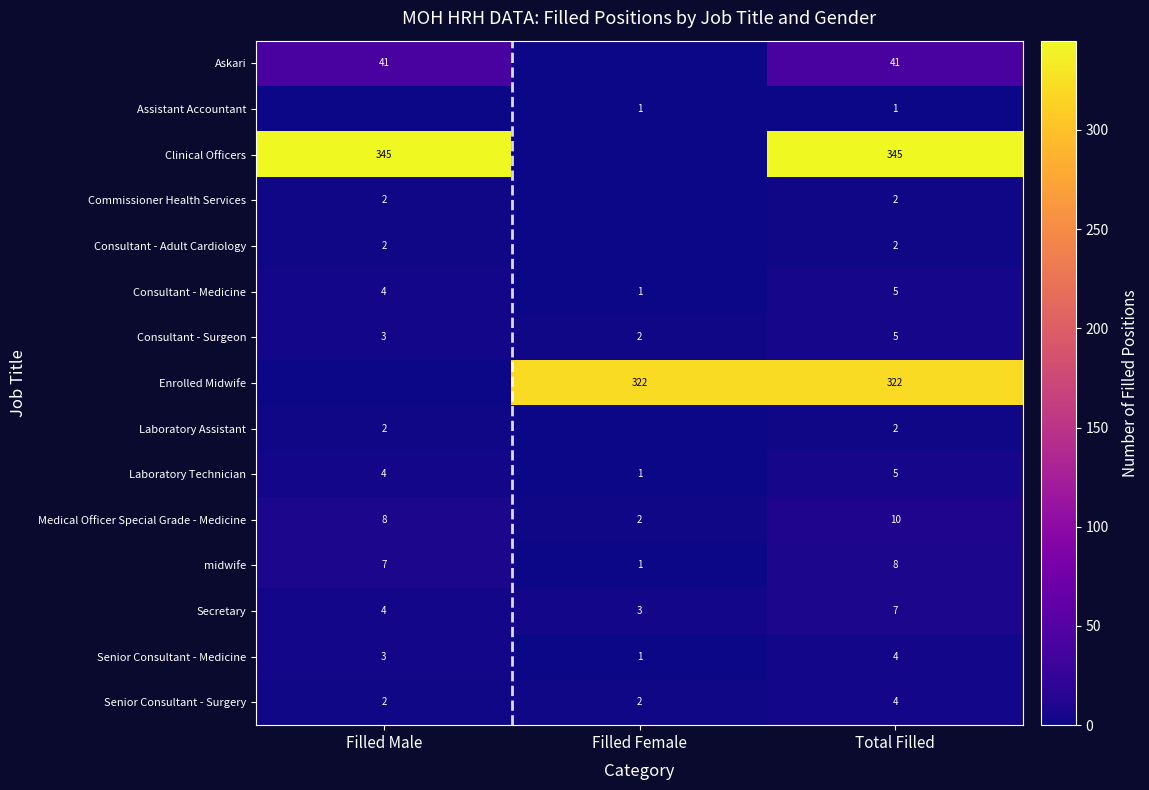

How many Laboratory Technician values are between 1 and 5?

3